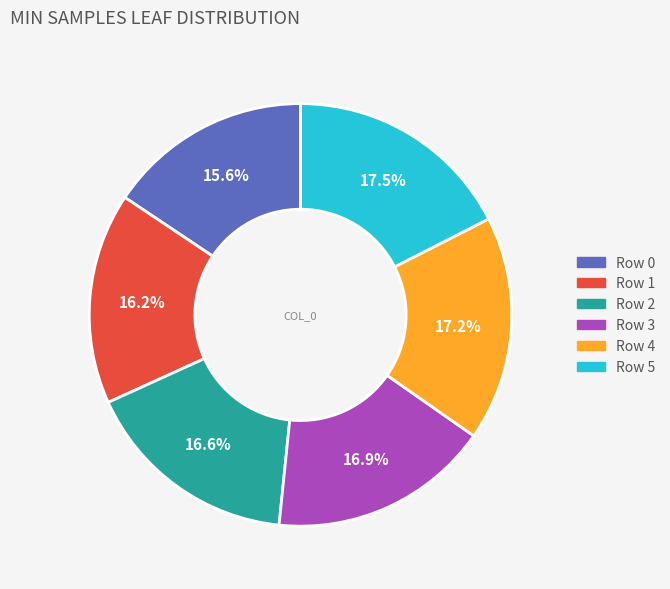

Does any single category account for the majority?

No